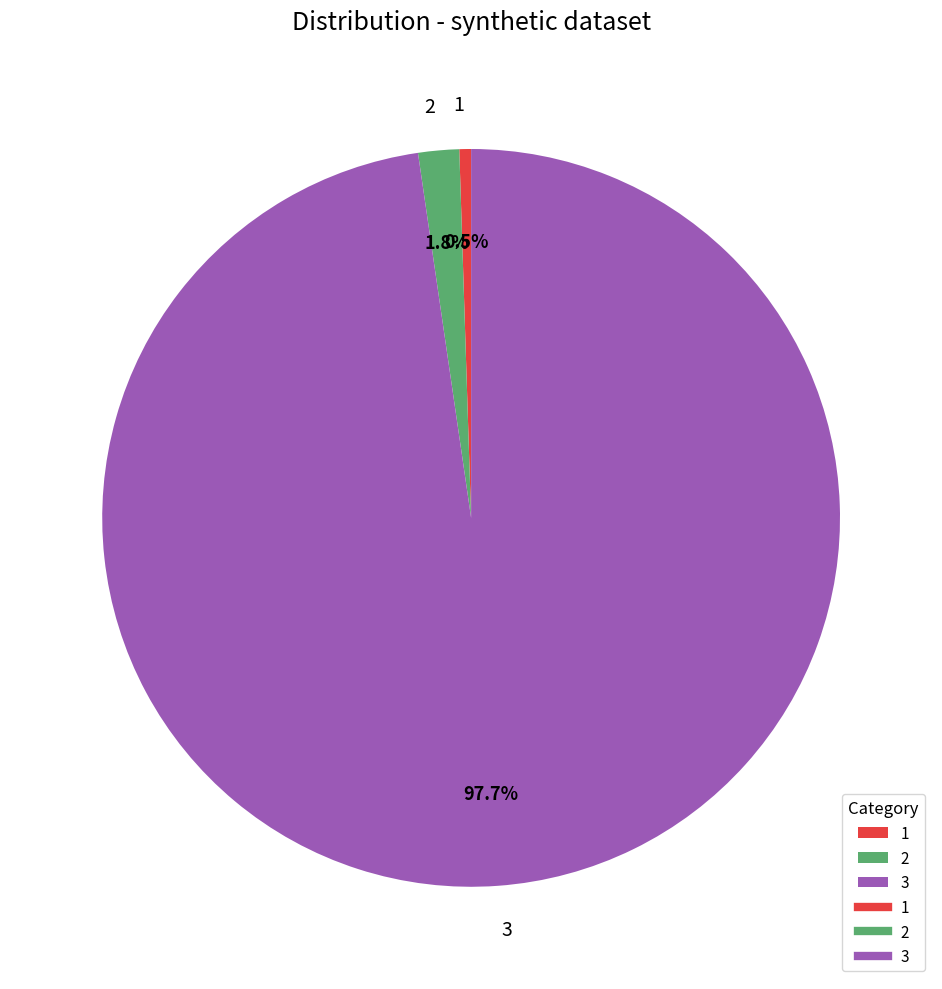

What portion of the pie excludes 2?

98.2%